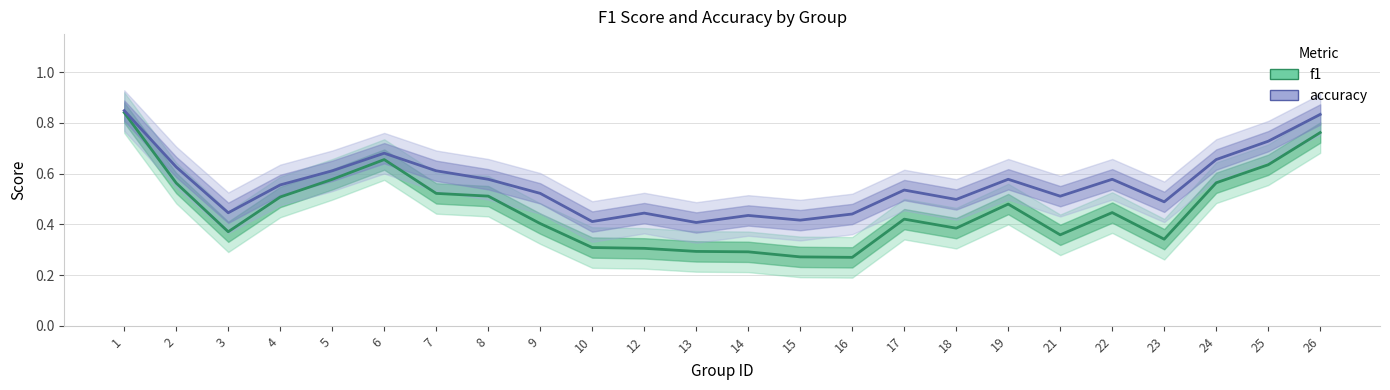

True or false: f1 and accuracy intersect in this chart.

False